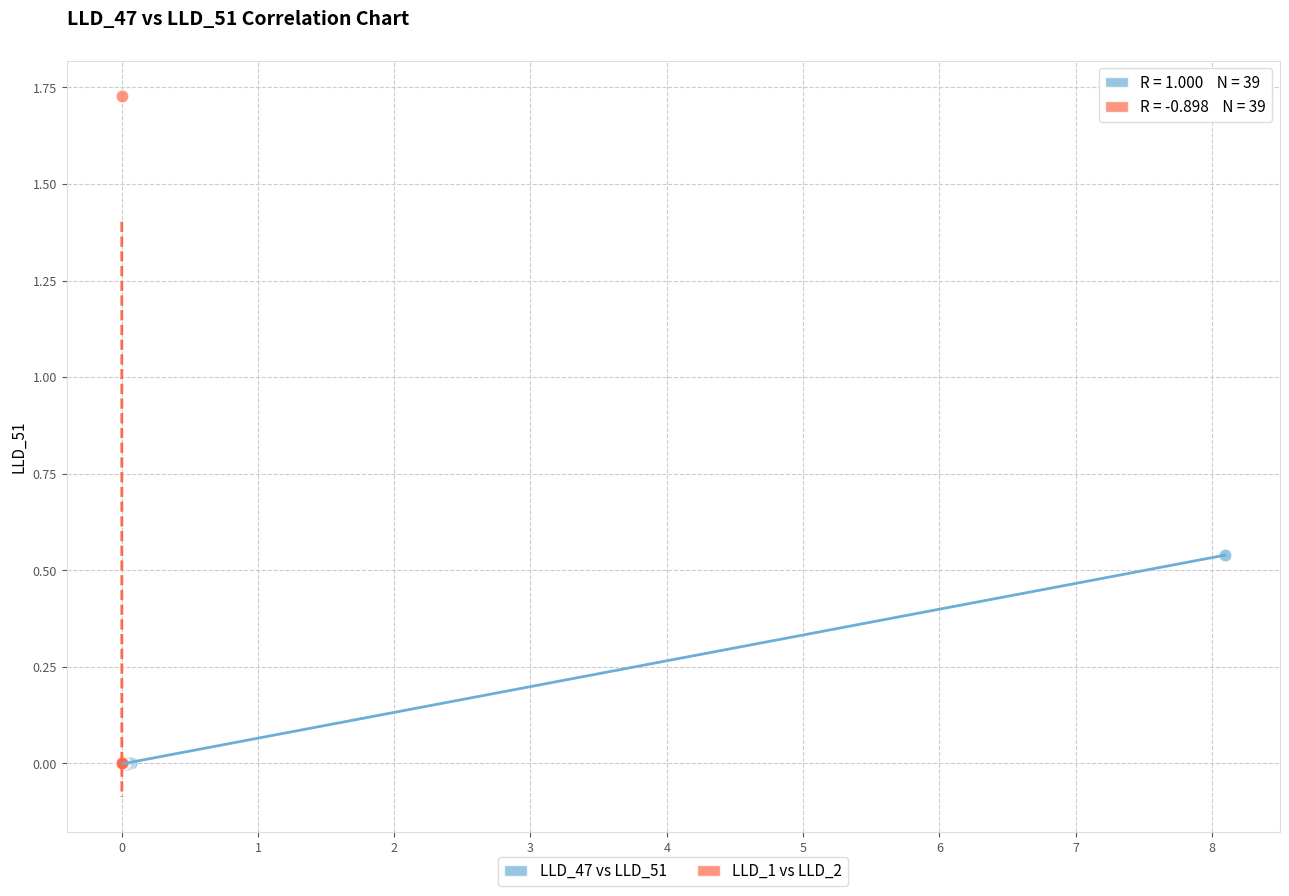

Which series reaches the maximum Y coordinate?

LLD_1 vs LLD_2